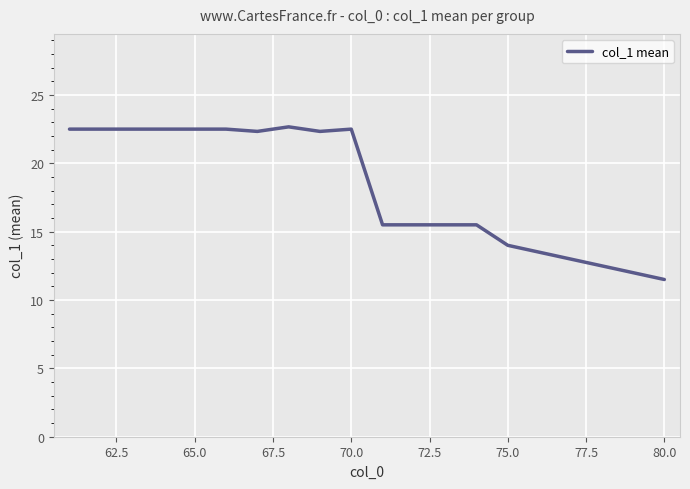

What is the maximum value shown in the chart?

22.7